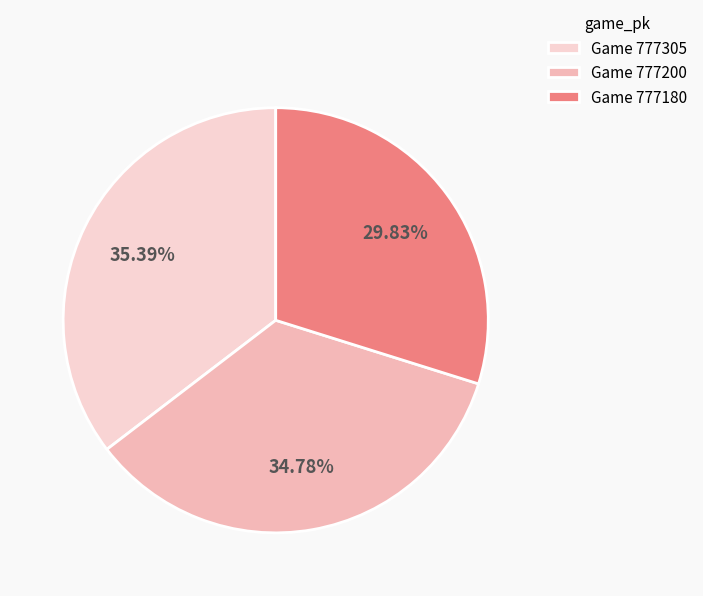

How many slices are in this pie chart?

3